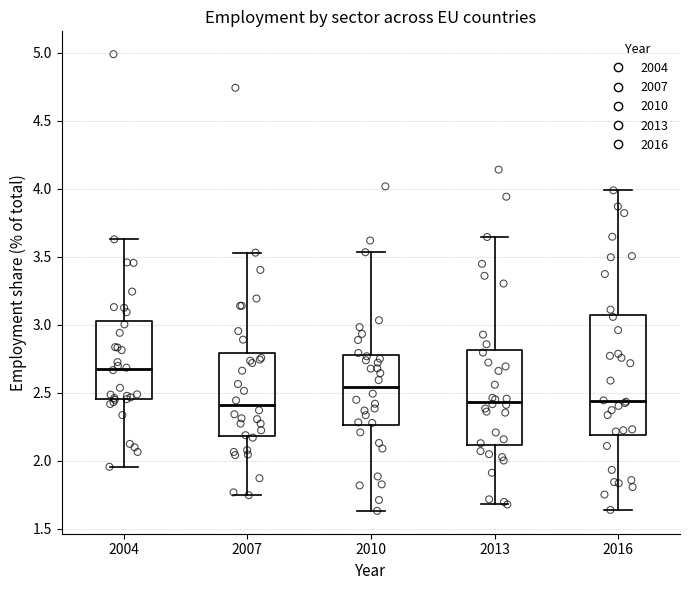

Reading left to right, read every box against the y-axis: the position of its median line, the range the box covers, and the ends of its whiskers. The values are not printed on the chart, so give them approximately, as read against the axis.

2004: median 2.70, box 2.45 to 3.05, whiskers 1.95 to 3.65
2007: median 2.40, box 2.20 to 2.80, whiskers 1.75 to 3.55
2010: median 2.55, box 2.25 to 2.80, whiskers 1.65 to 3.55
2013: median 2.45, box 2.10 to 2.80, whiskers 1.70 to 3.65
2016: median 2.45, box 2.20 to 3.05, whiskers 1.65 to 4.00